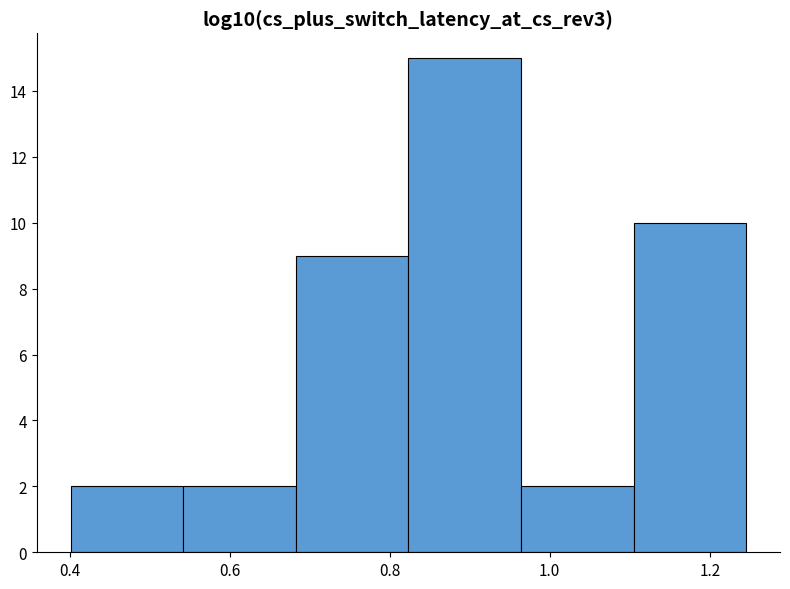

Reading left to right, transcribe this chart: for each bar, give the range it covers on the x-axis and its height. Neither the bar edges nor the heights are printed on the chart, so give them approximately, as read against the axes.

0.40 to 0.54: 2
0.54 to 0.68: 2
0.68 to 0.82: 9
0.82 to 0.96: 15
0.96 to 1.10: 2
1.10 to 1.24: 10